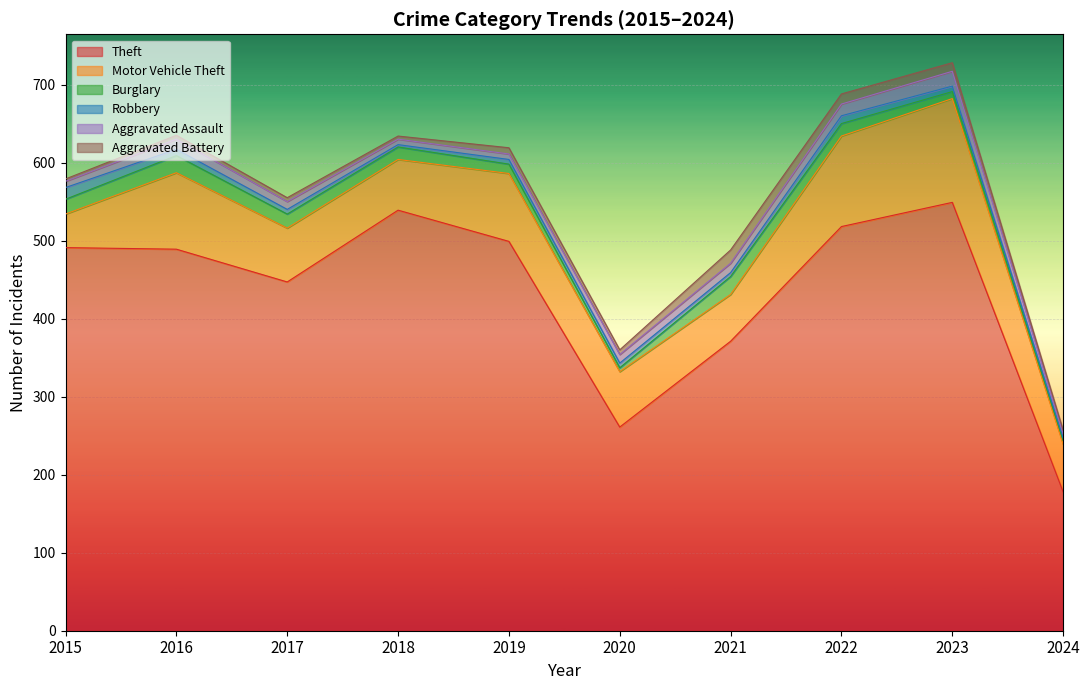

List the series in order of their peak value, lowest first.

Robbery, Aggravated Battery, Aggravated Assault, Burglary, Motor Vehicle Theft, Theft